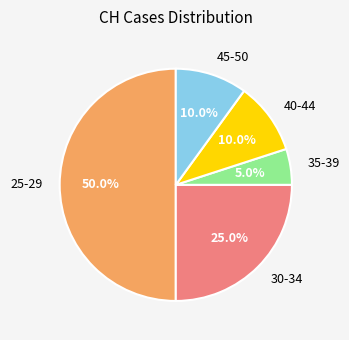

Which has a higher value, 40-44 or 30-34?

30-34